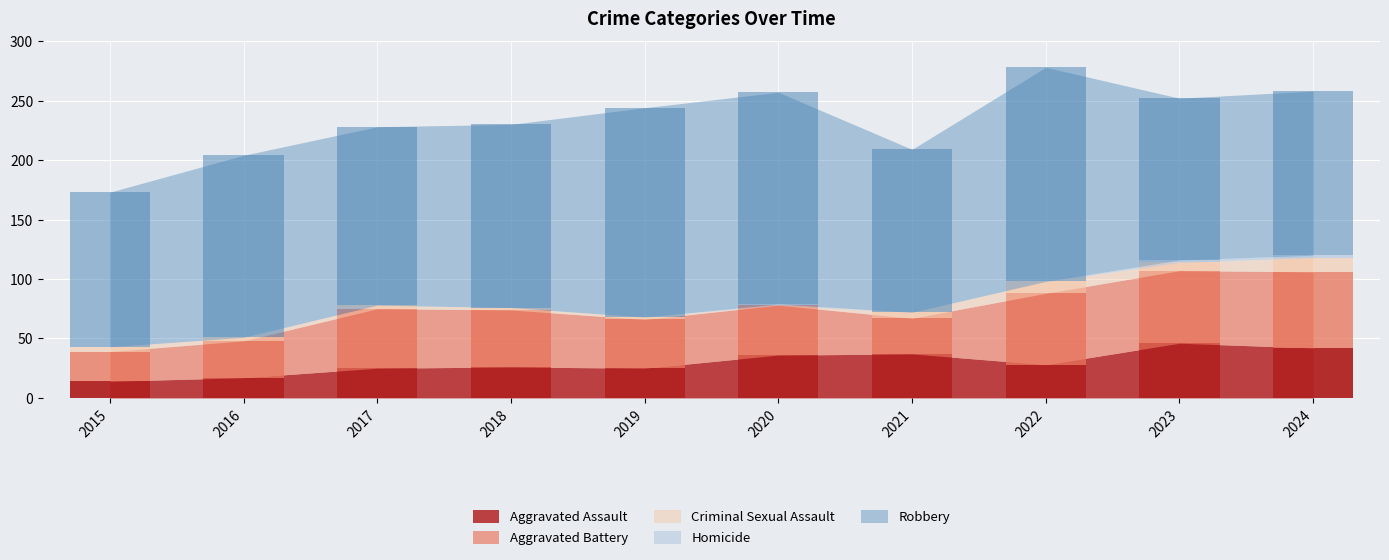

The Aggravated Assault series shows 36 at 2020. True or false?

True